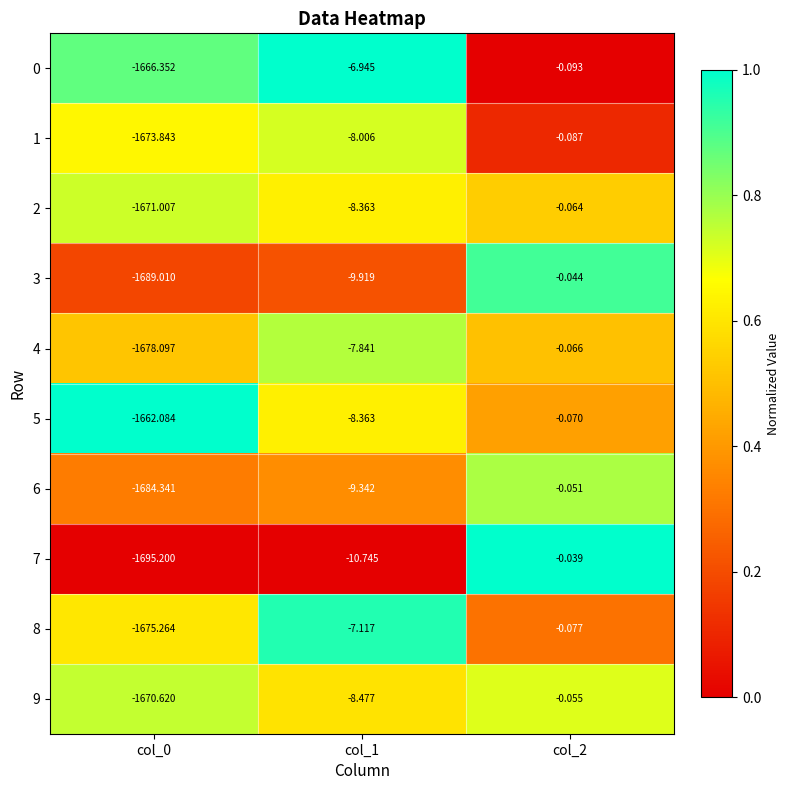

Is the value of 1 at col_1 greater than the value of 9 at col_0?

Yes